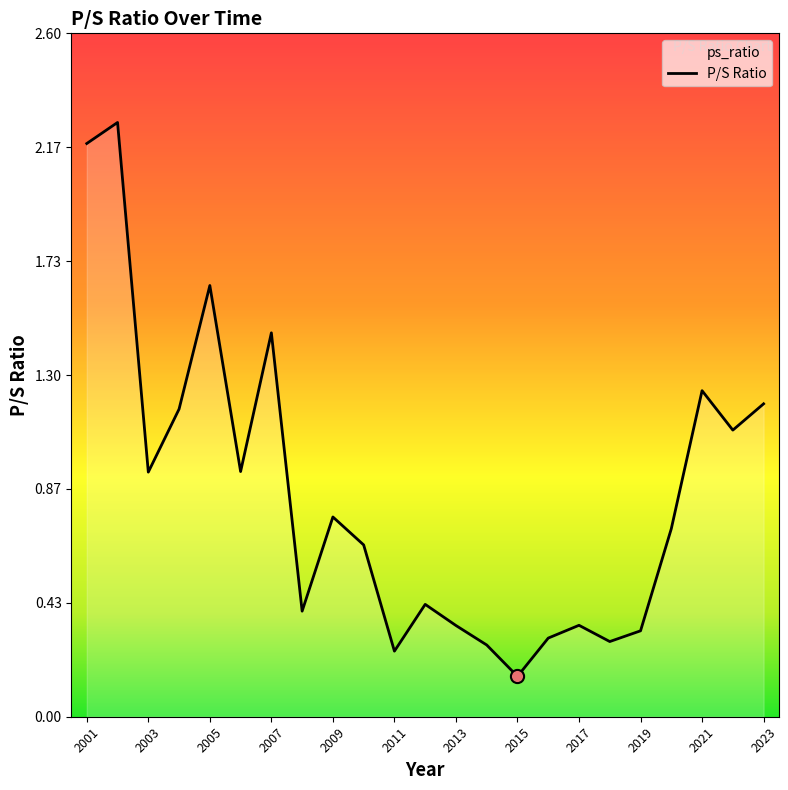

What is the change in value from 2006 to 2021?

+0.3